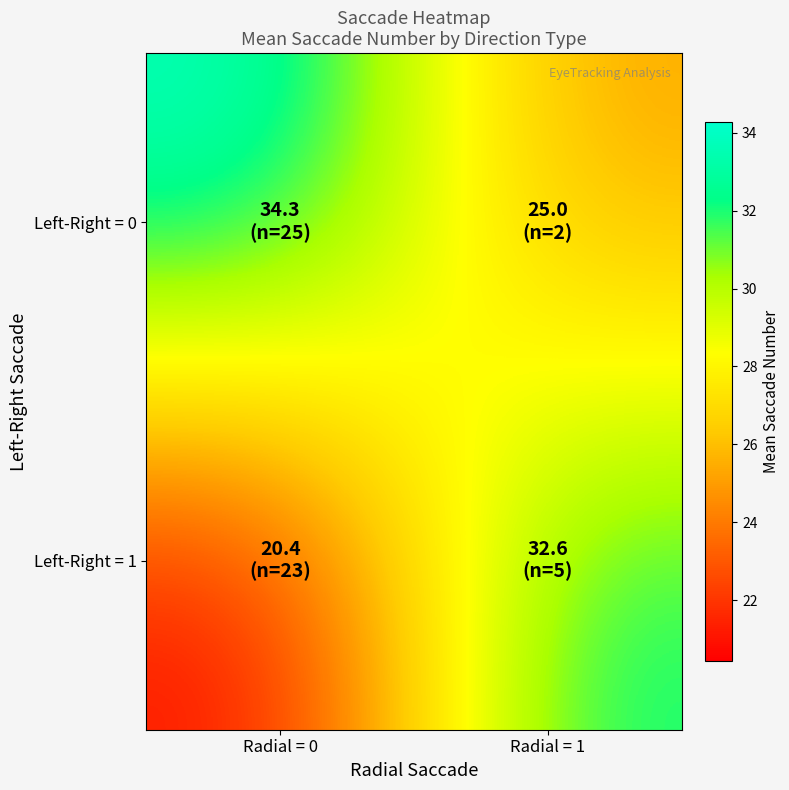

What is the greatest value displayed?

34.3